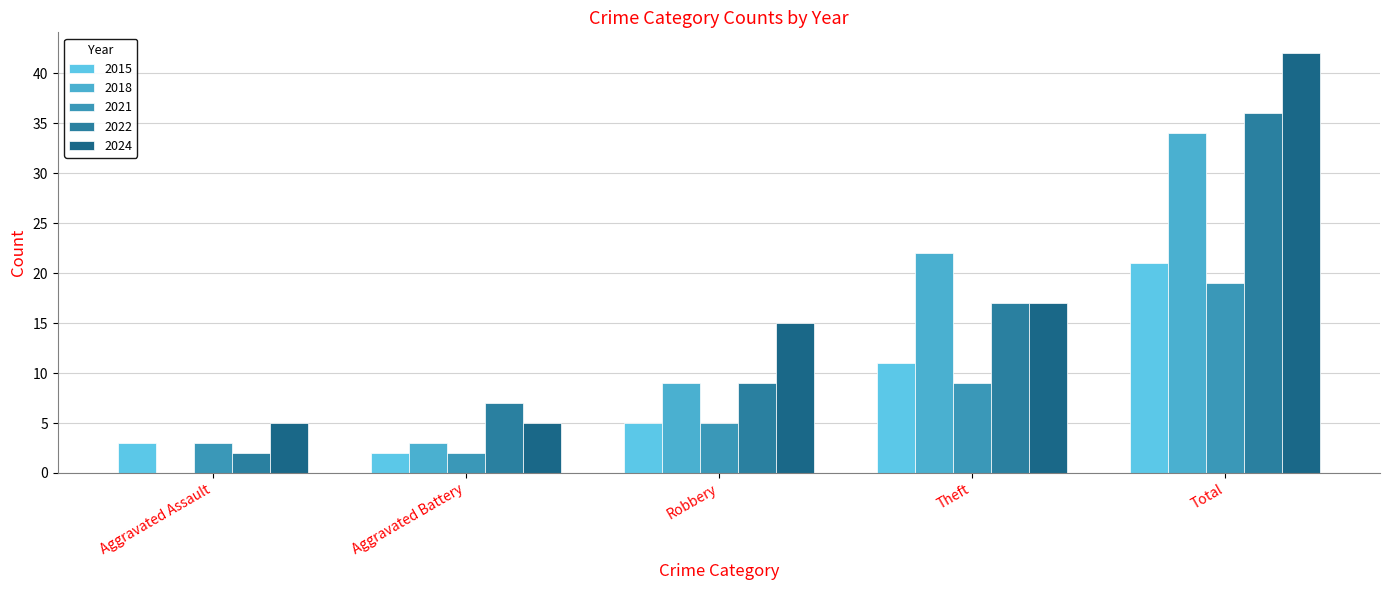

How many distinct data groups are displayed?

5